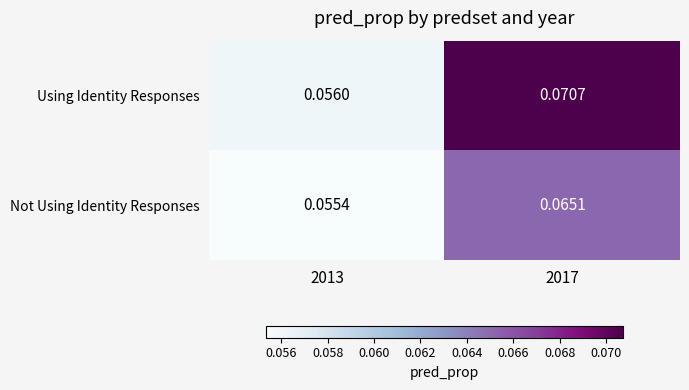

Is the value of Not Using Identity Responses at 2013 greater than the value of Using Identity Responses at 2013?

No